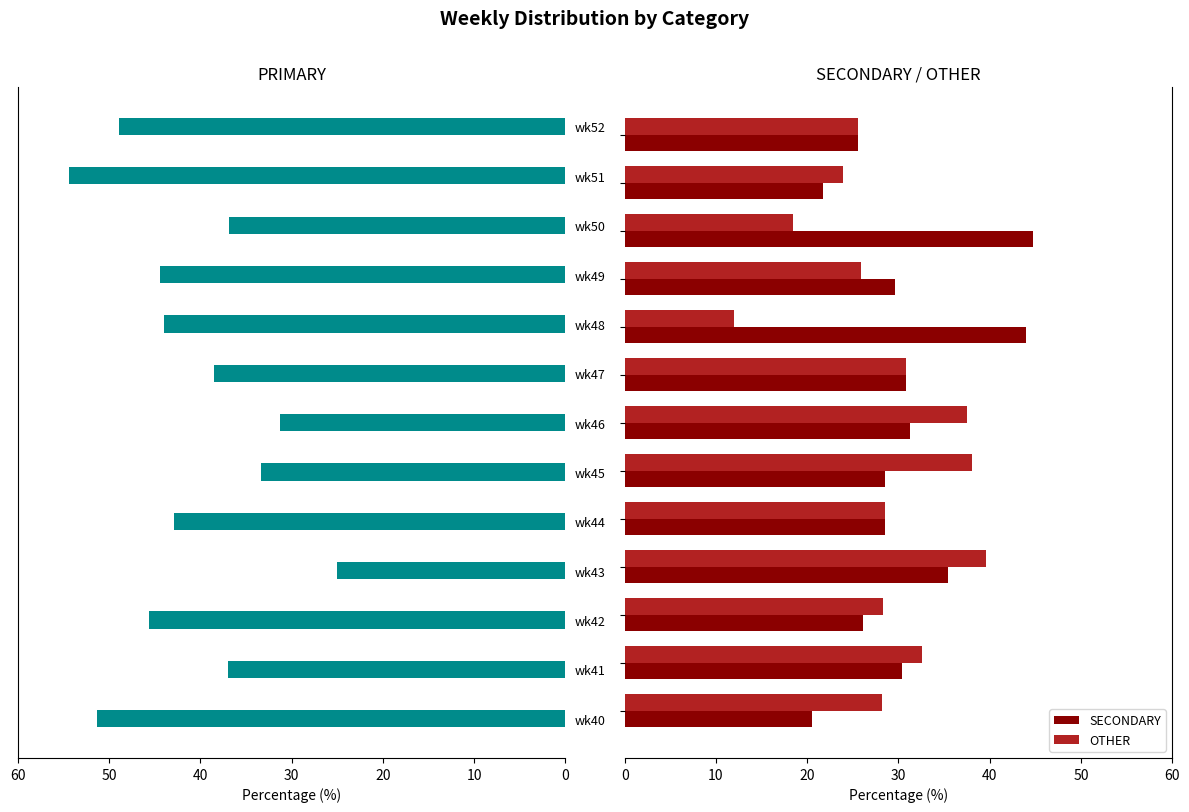

At how many categories does at least one series exceed 38?

11